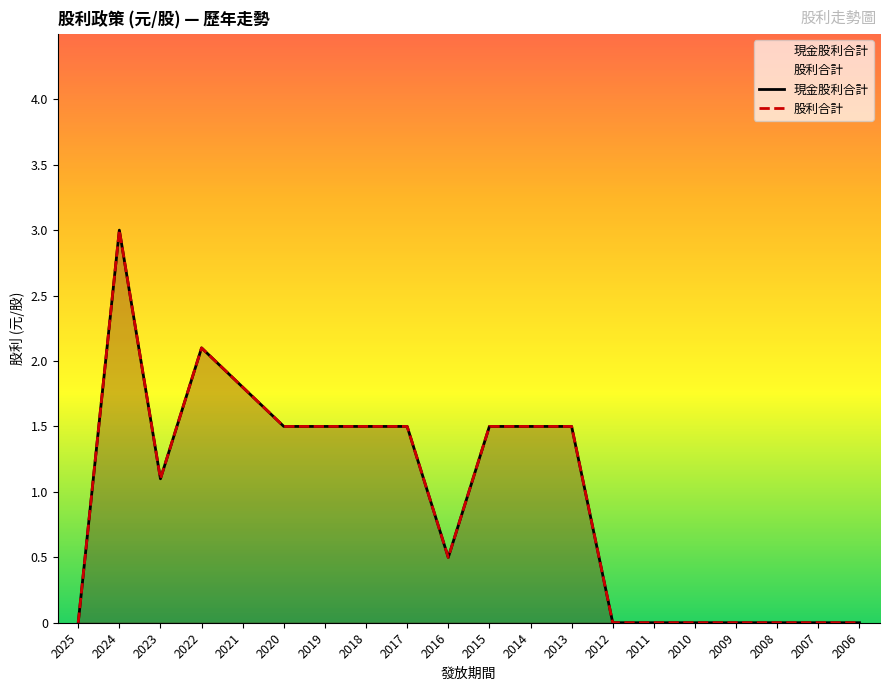

The value of 現金股利合計 at 2018 is 1.5. True or false?

True